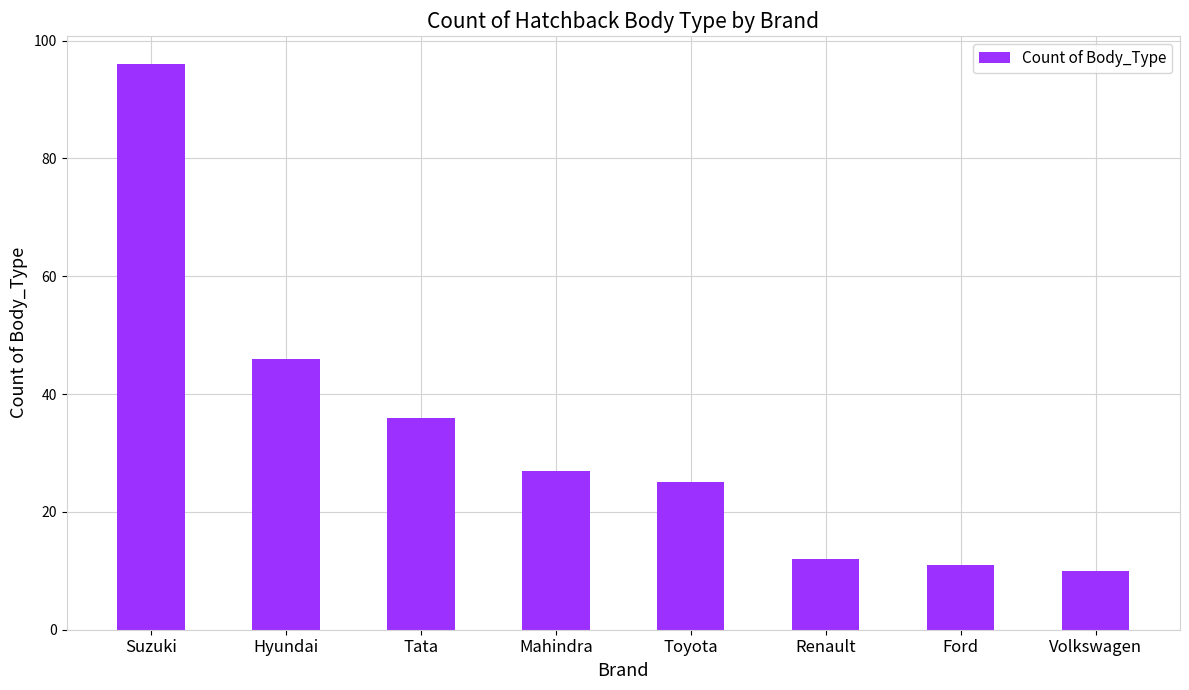

The value at Volkswagen is 10. True or false?

True